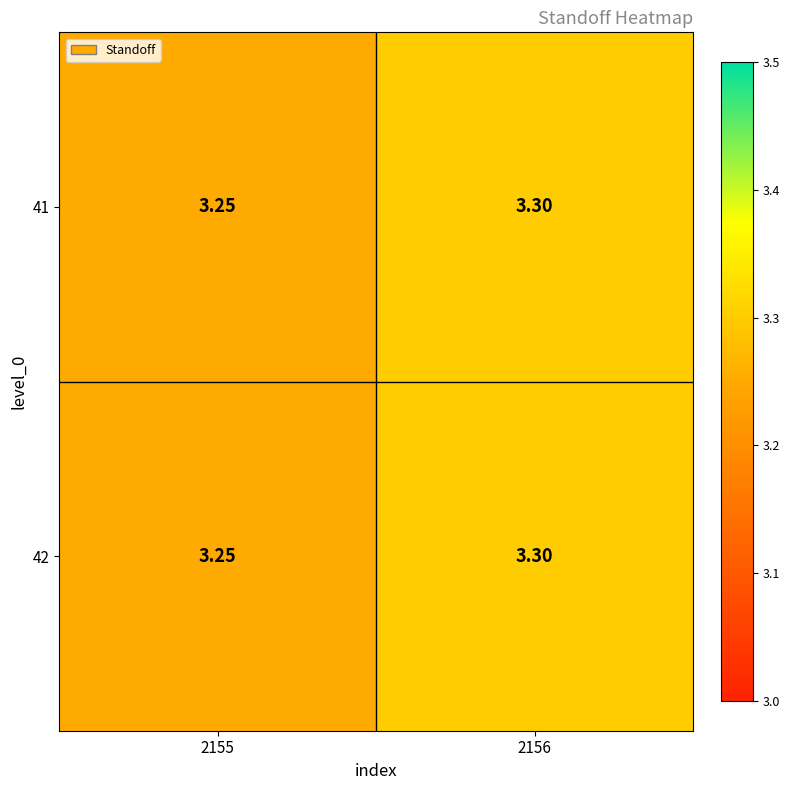

At which category does the chart reach its peak across all series?

2156